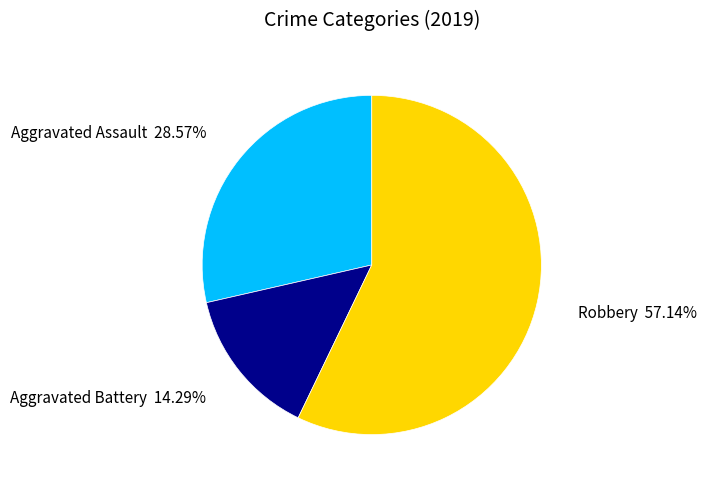

True or false: Aggravated Battery accounts for 20% of the total.

False